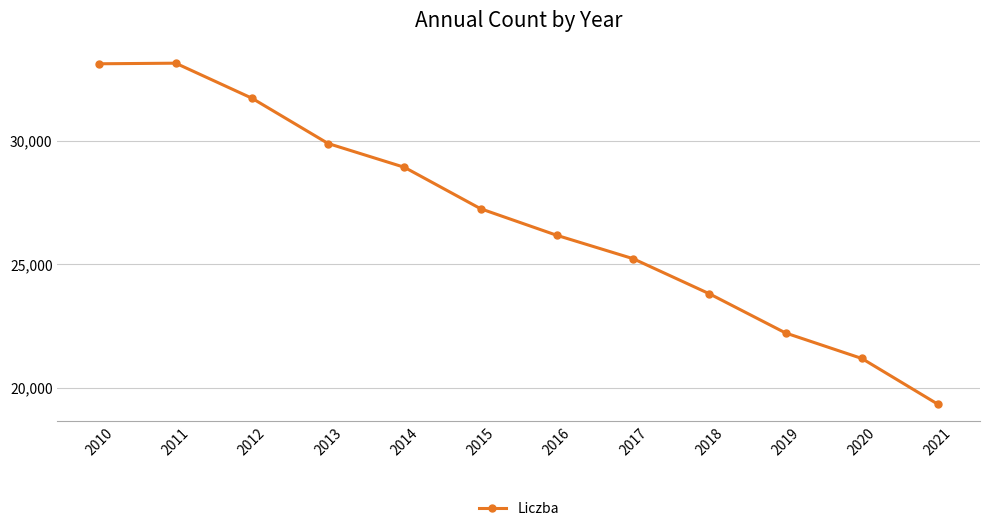

How many values are between 23804 and 31718?

7